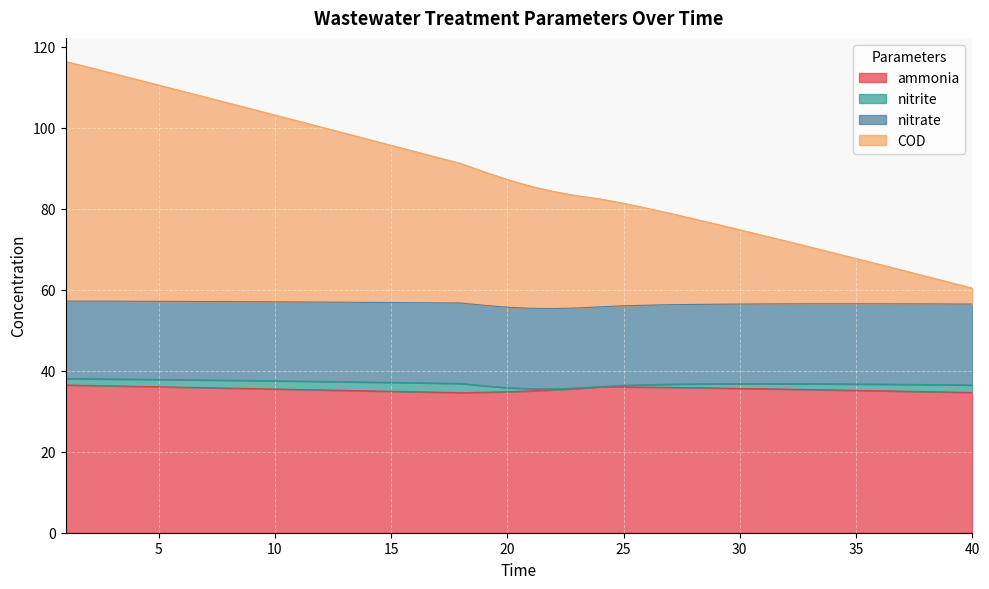

Does the chart display data point markers on the line(s)?

No